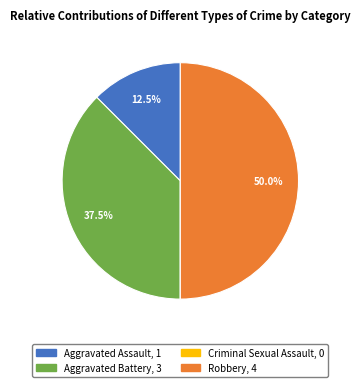

True or false: Aggravated Assault accounts for 25% of the total.

False